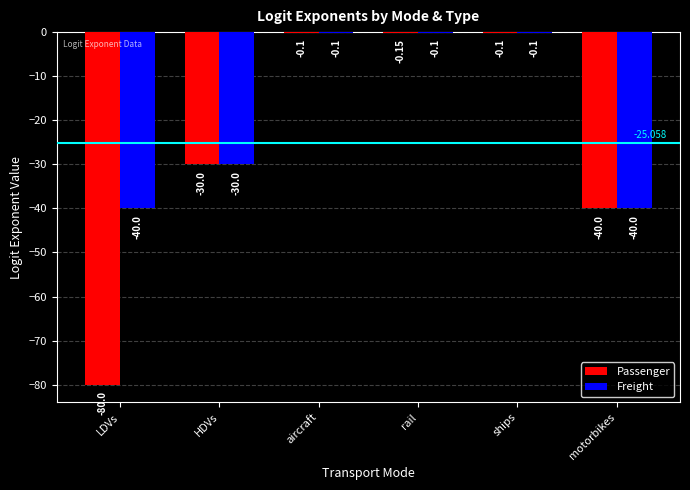

At which label is Freight closest to -20?

HDVs